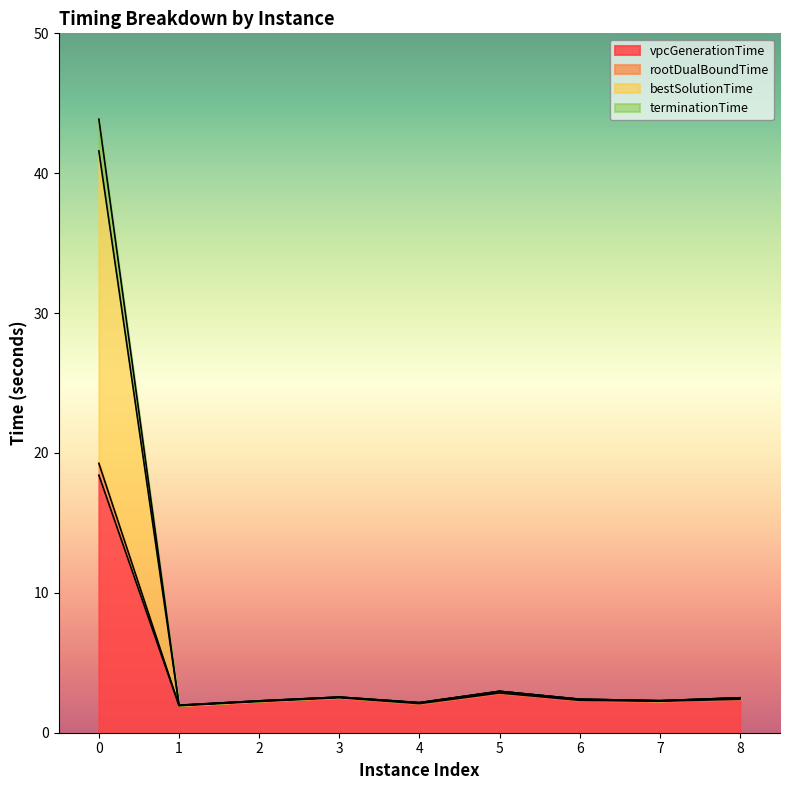

How many values in the vpcGenerationTime series are below 2?

1